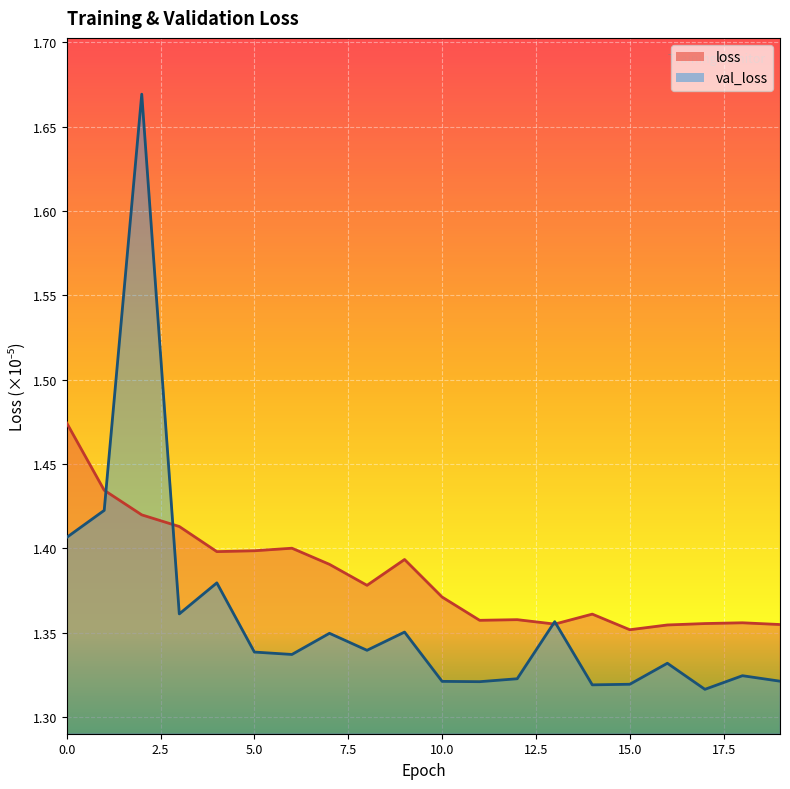

The val_loss series shows 1.3 at 7. True or false?

True